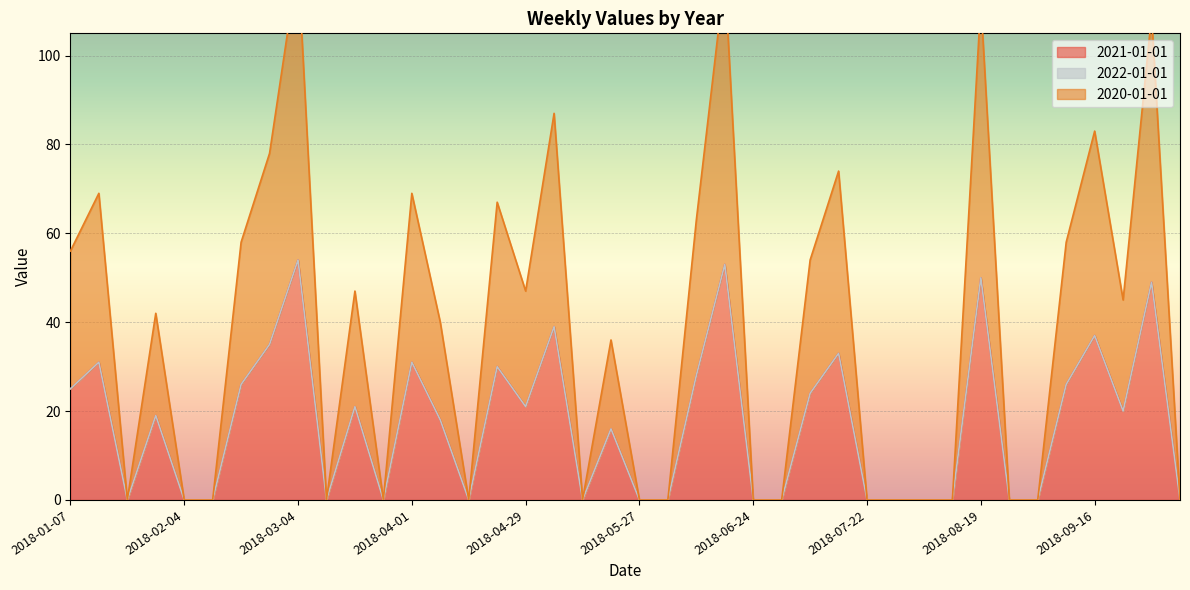

At which category does 2021-01-01 reach its first local peak?

2018-01-14